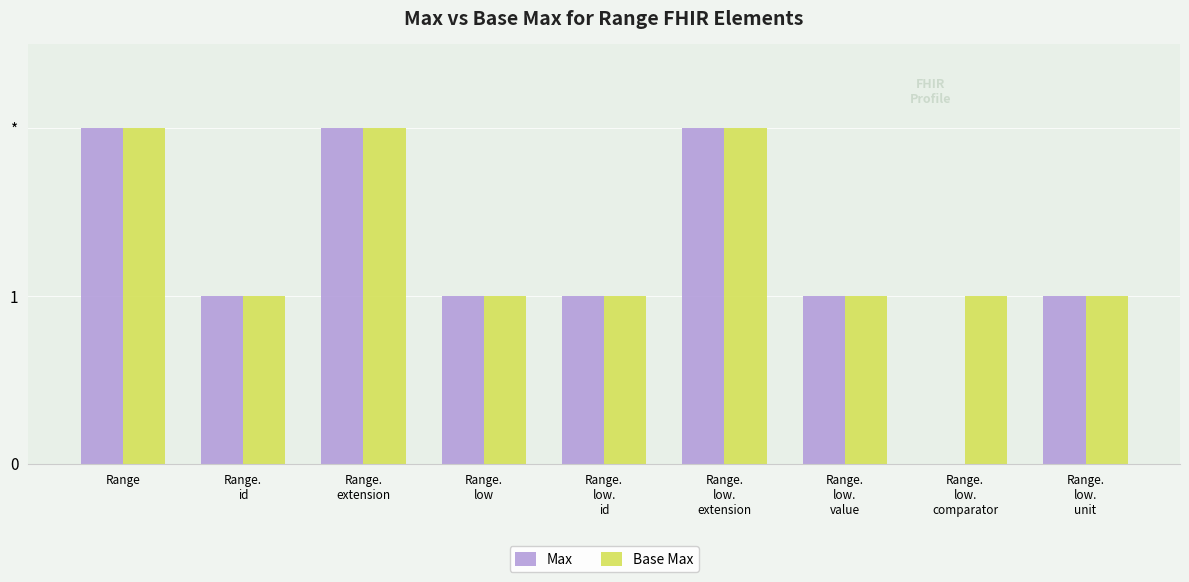

Are the bars horizontal?

No